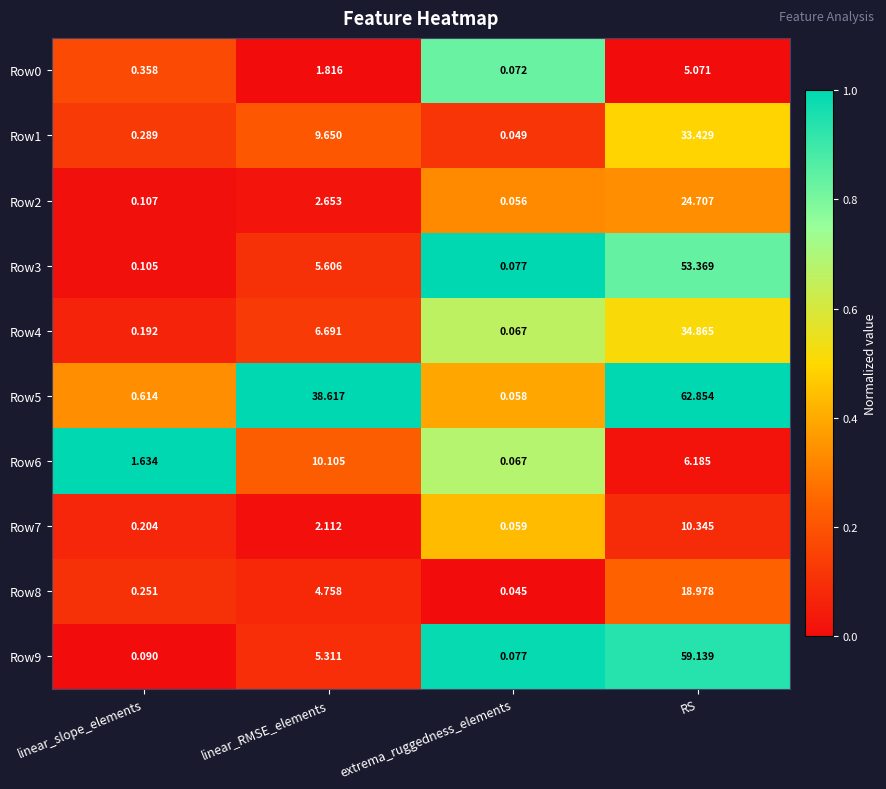

List the labels in order of Row8 value, largest first.

RS, linear_RMSE_elements, linear_slope_elements, extrema_ruggedness_elements